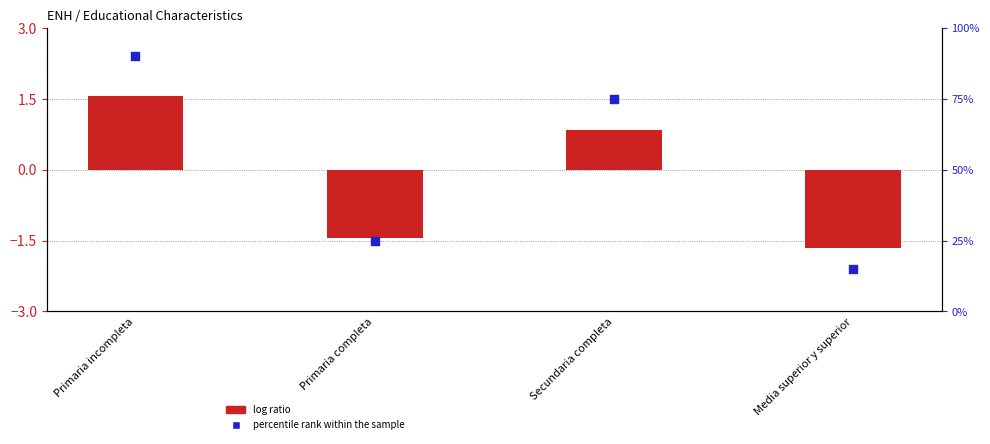

What are all the series names shown in the legend?

log ratio, percentile rank within the sample